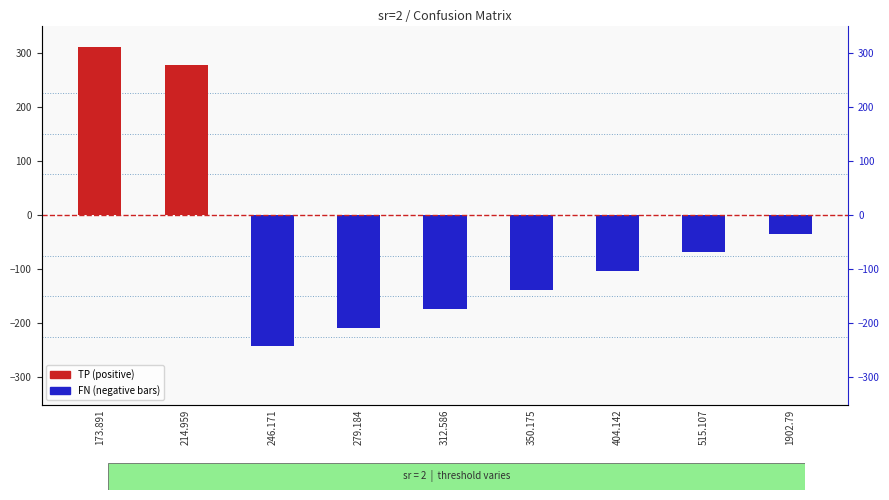

Reading left to right, extract all data points from this chart.

TP: 173.891=311	214.959=277	246.171=0	279.184=0	312.586=0	350.175=0	404.142=0	515.107=0	1902.79=0
FN: 173.891=0	214.959=0	246.171=-242	279.184=-208	312.586=-173	350.175=-138	404.142=-104	515.107=-69	1902.79=-35